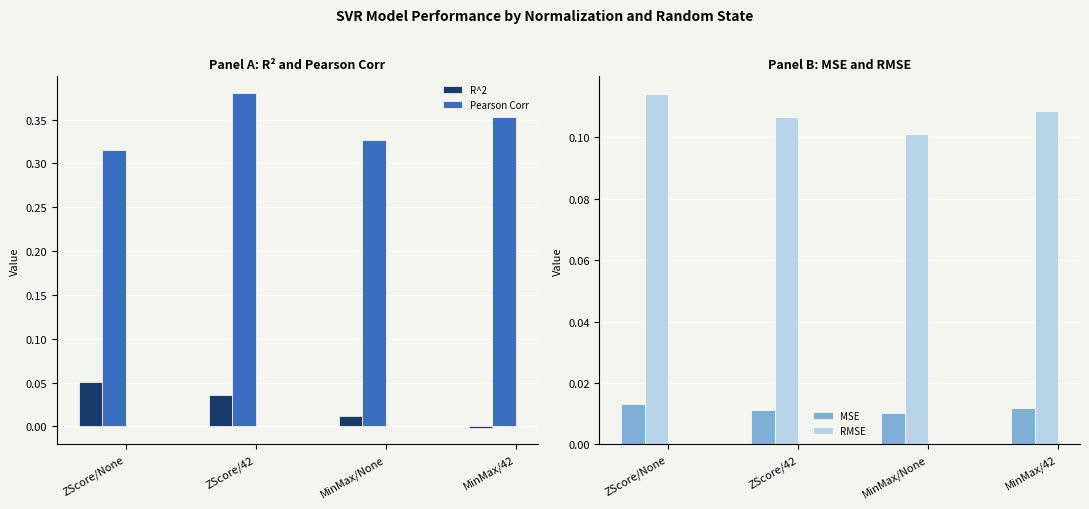

Reading right to left, what are all the values shown in this chart?

R^2: MinMax/42=-0.0	MinMax/None=0.0	ZScore/42=0.0	ZScore/None=0.1
Pearson Corr: MinMax/42=0.4	MinMax/None=0.3	ZScore/42=0.4	ZScore/None=0.3
MSE: MinMax/42=0.0	MinMax/None=0.0	ZScore/42=0.0	ZScore/None=0.0
RMSE: MinMax/42=0.1	MinMax/None=0.1	ZScore/42=0.1	ZScore/None=0.1